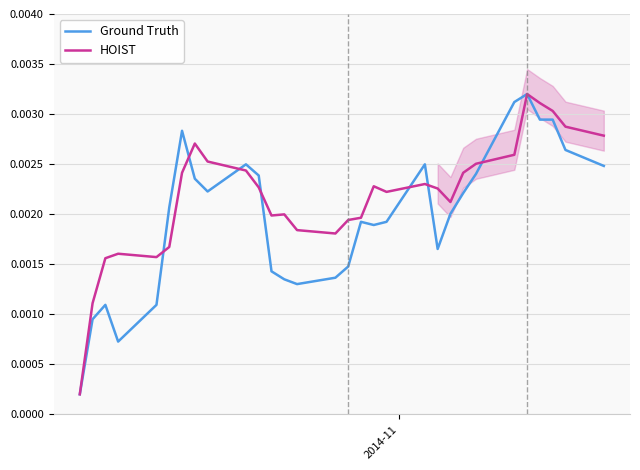

Which series has the largest range (max minus min)?

Ground Truth